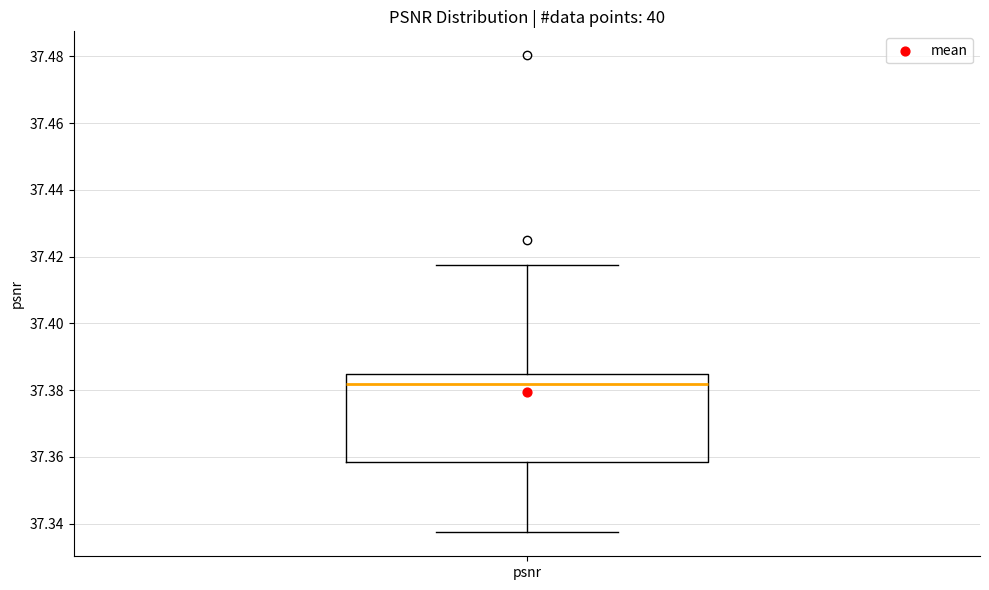

Transcribe this box plot: give where the median line is, the range the box spans, and where the two whiskers end, as read against the y-axis. The values are not printed on the chart, so give them approximately, as read against the axis.

median 37.382, box 37.358 to 37.384, whiskers 37.338 to 37.418